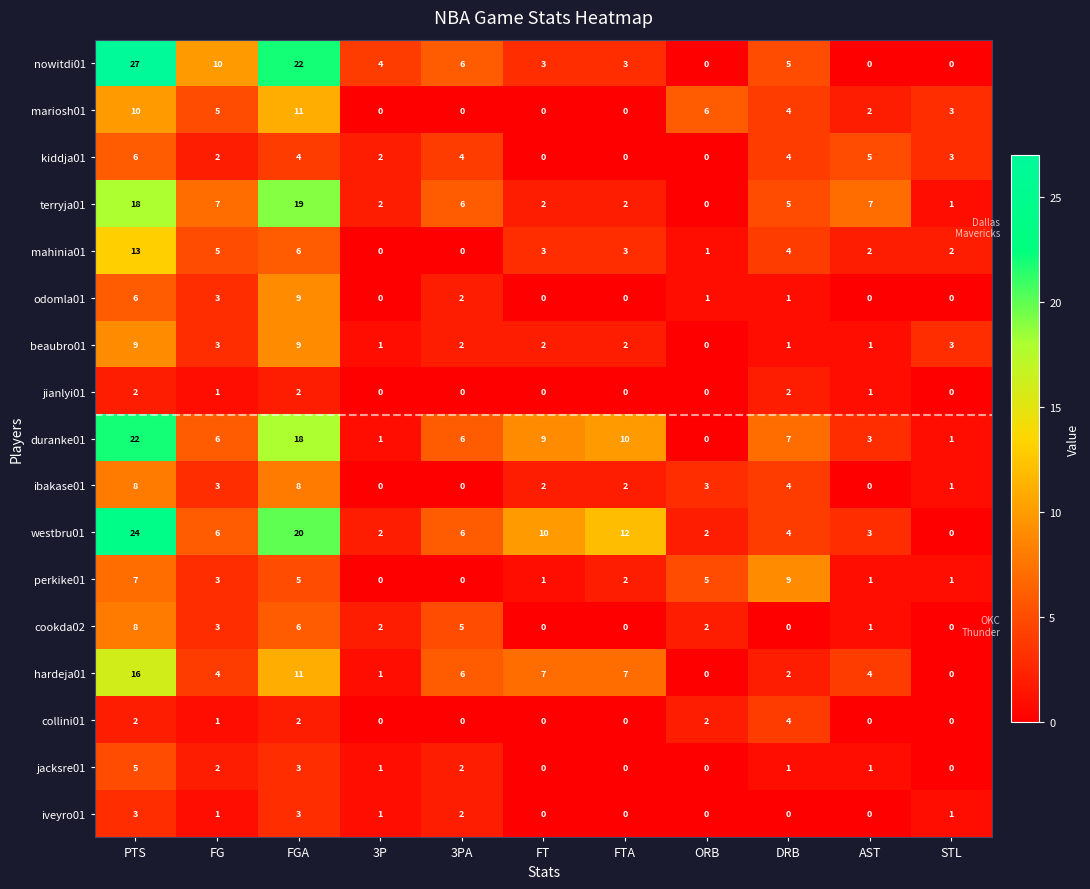

What is the total value across all series at FTA?

43